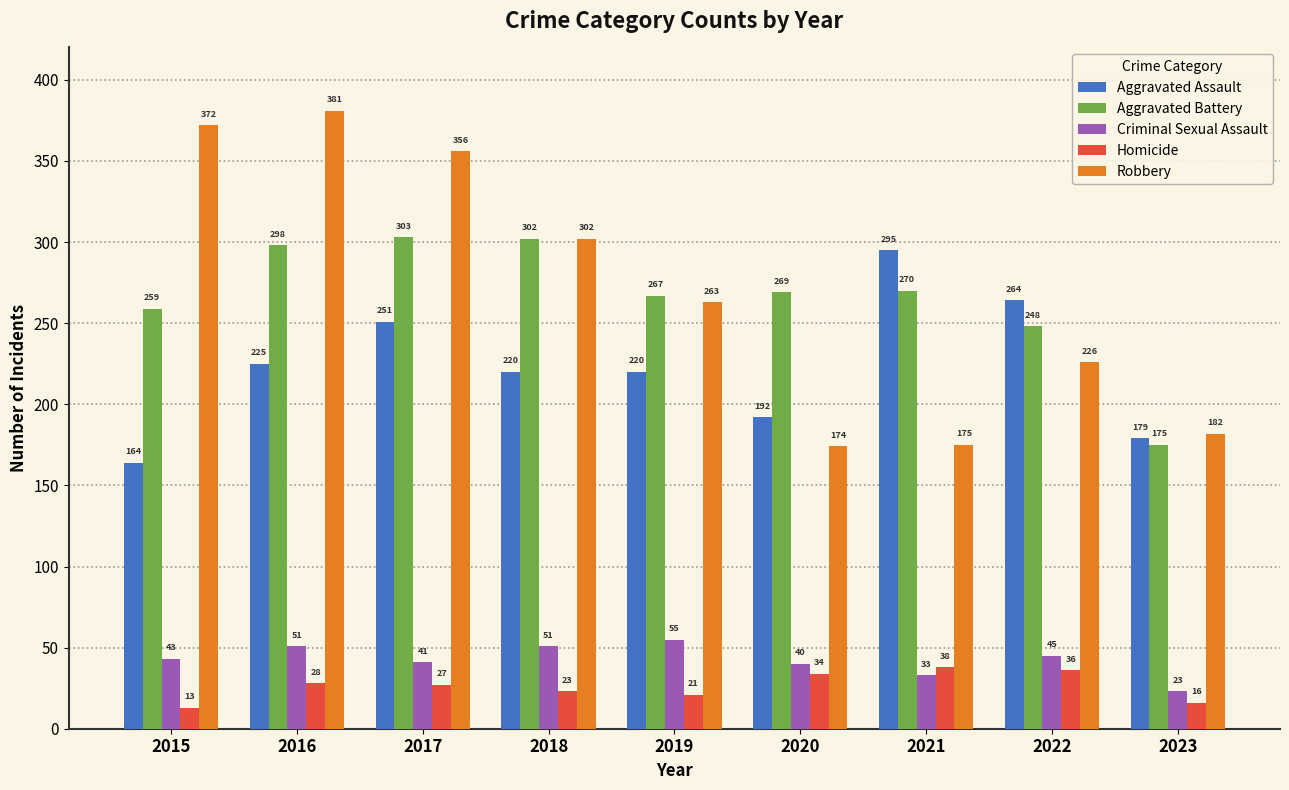

How many bars are there in each group?

5